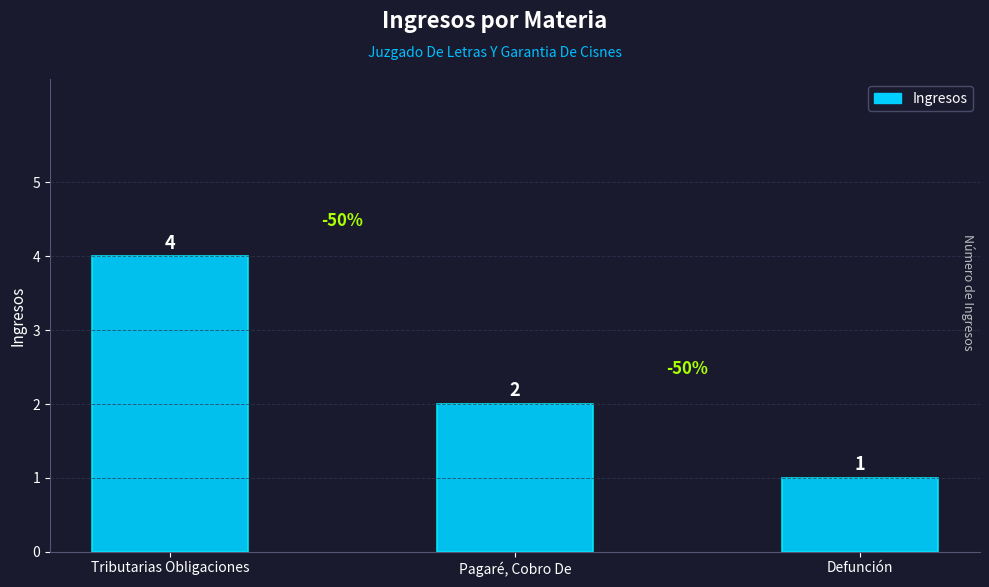

At which category does the chart reach its minimum across all series?

Defunción